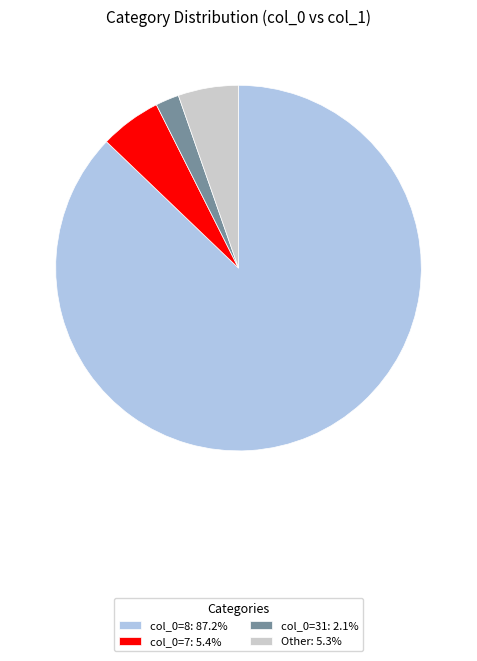

Is there a majority slice in this chart?

Yes